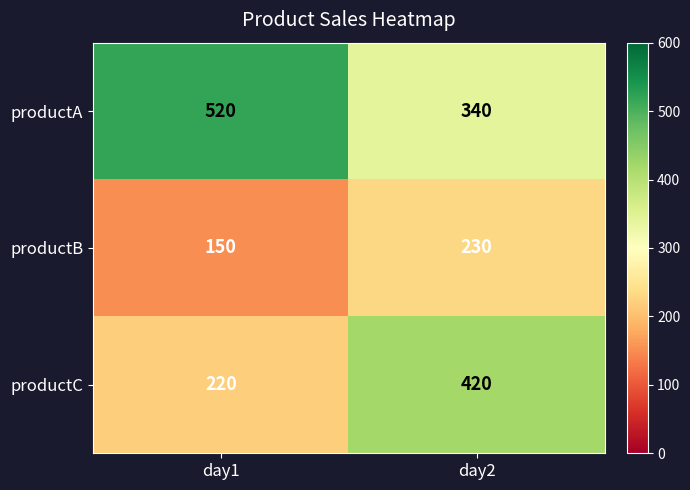

At day2, list the series in order from largest to smallest.

productC, productA, productB